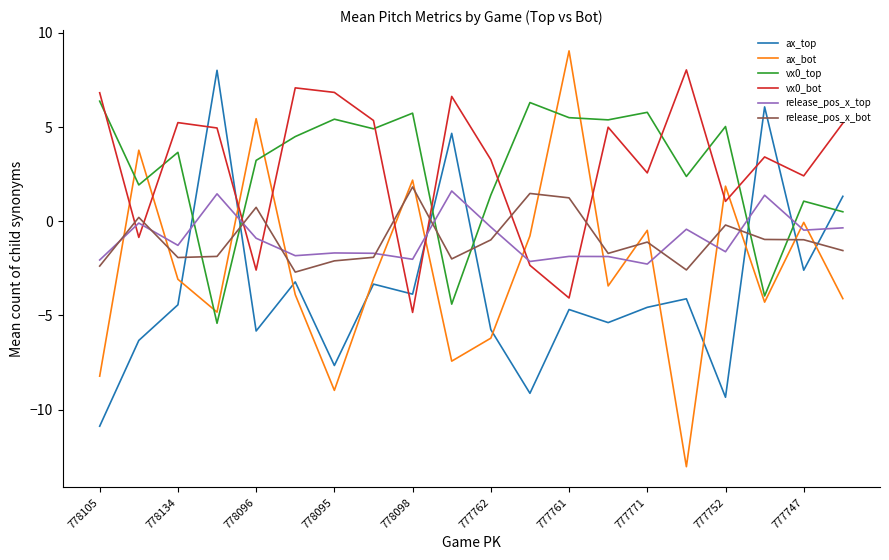

What is the difference between the maximum and minimum values in the ax_top series?

18.9